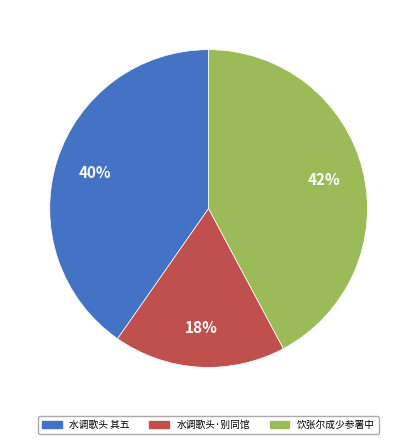

How many segments does this pie chart have?

3